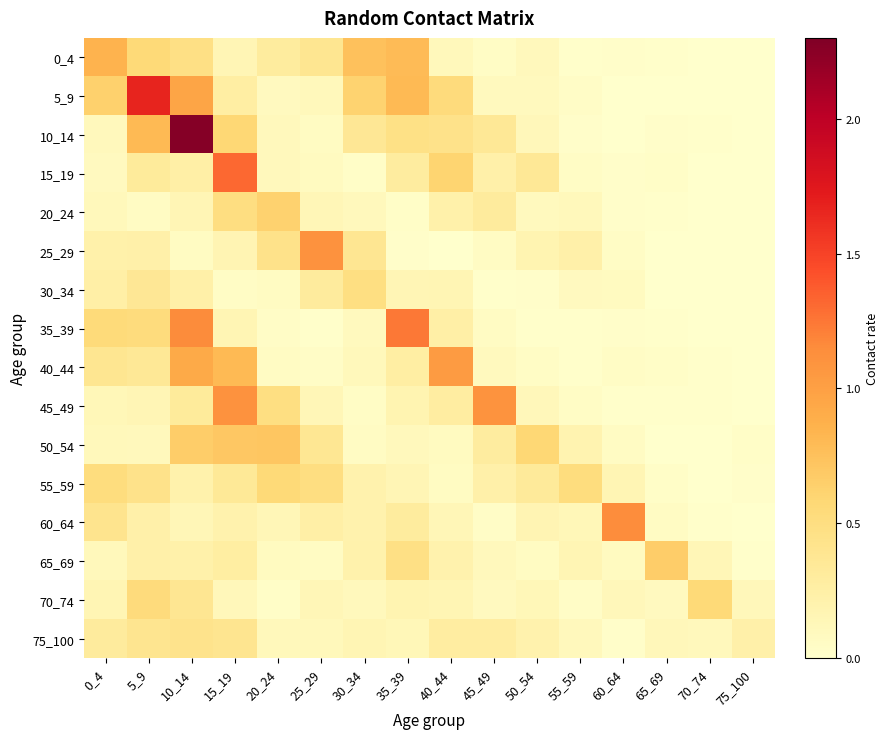

Rank the series at 40_44 from lowest to highest value.

25_29, 55_59, 50_54, 0_4, 60_64, 30_34, 70_74, 65_69, 20_24, 35_39, 75_100, 45_49, 10_14, 5_9, 15_19, 40_44